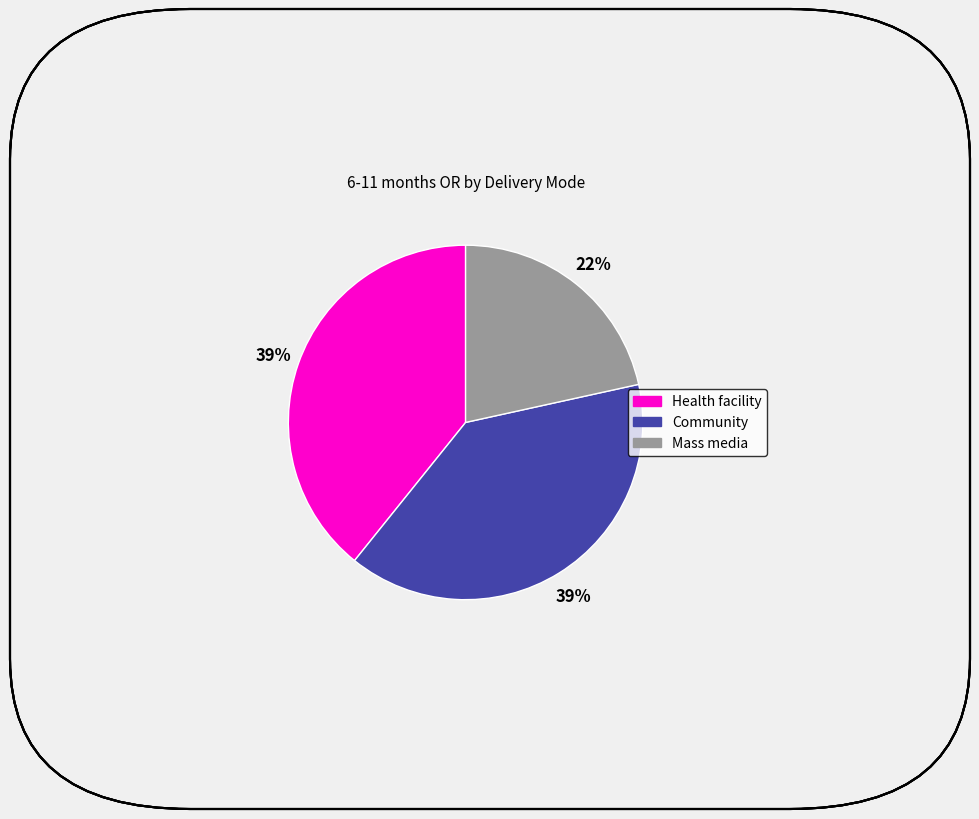

How many slices are in this pie chart?

3